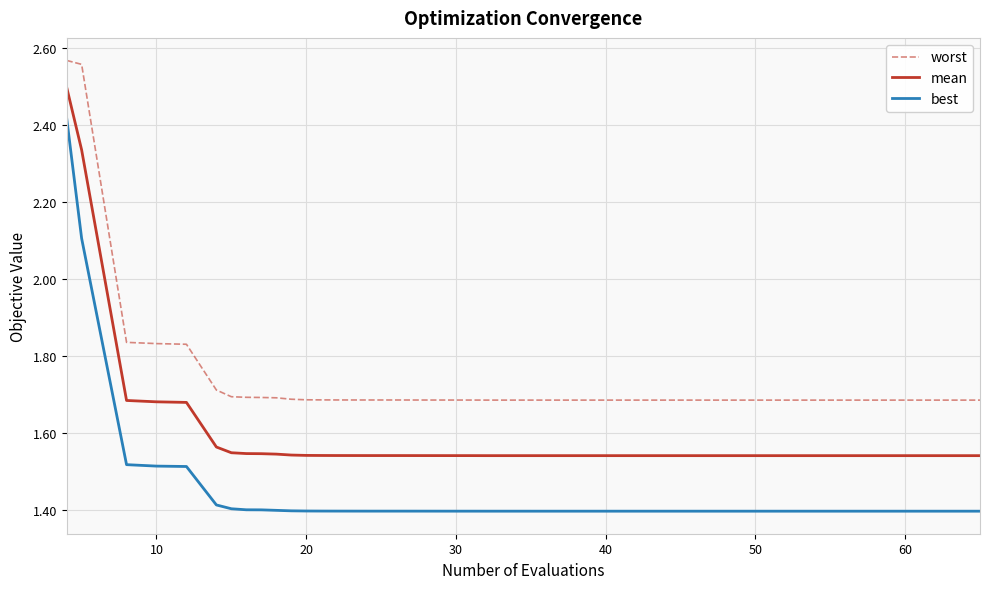

True or false: worst and mean intersect in this chart.

False